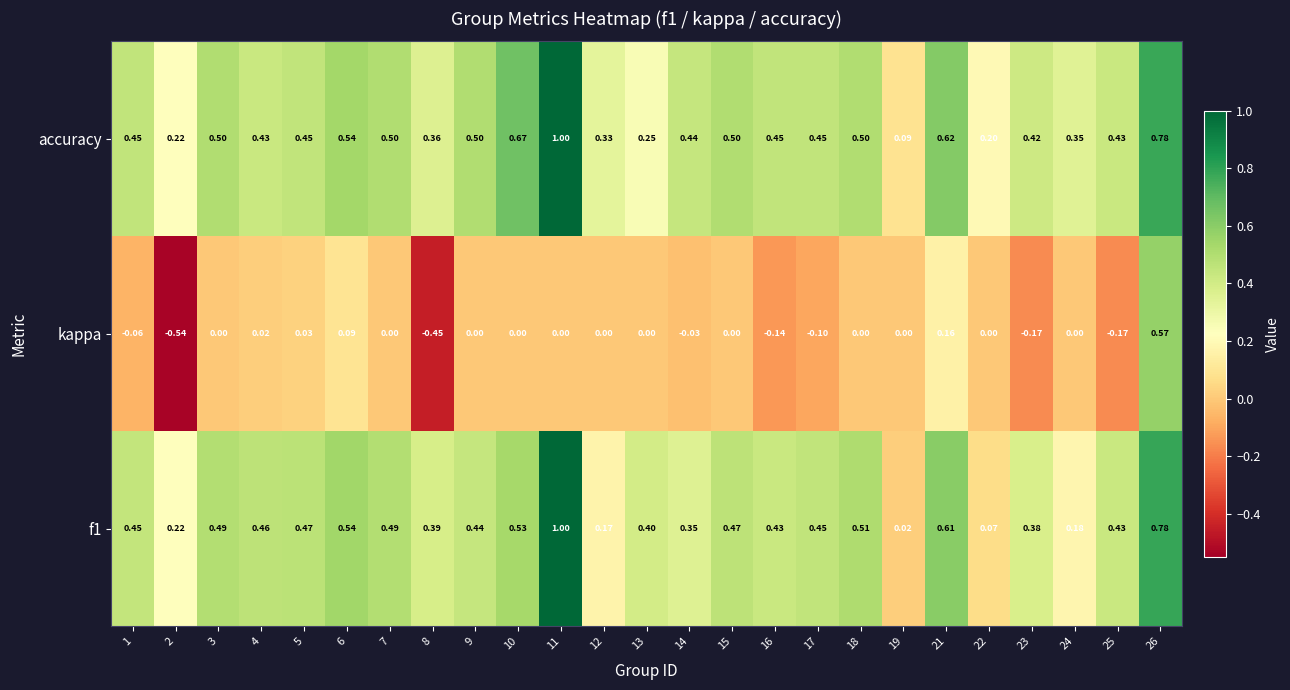

Which series has the largest range (max minus min)?

kappa